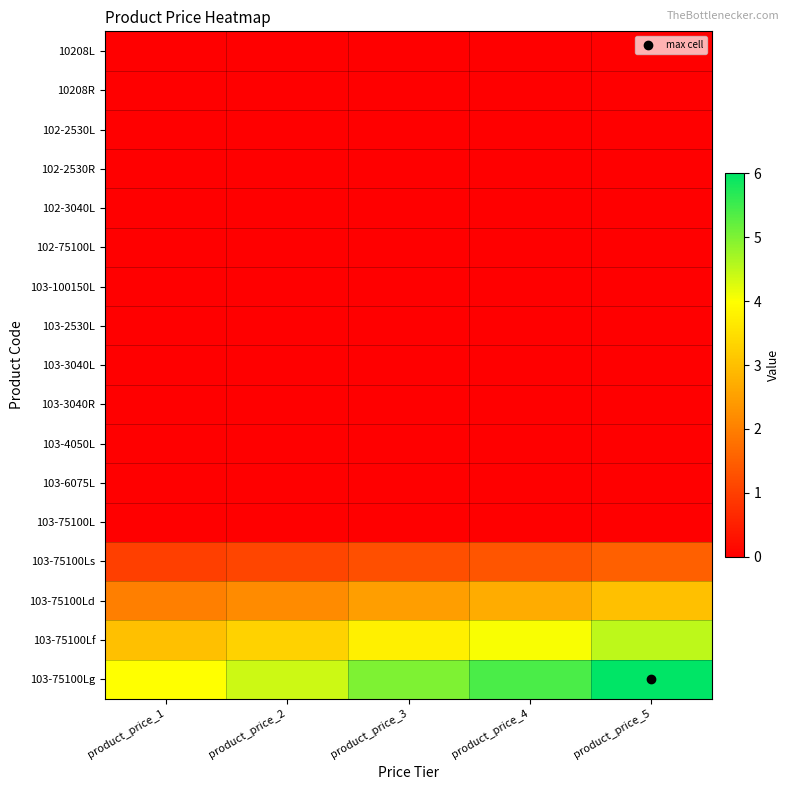

Reading left to right, transcribe all the data shown in this chart.

10208L: product_price_1=0.0	product_price_2=0.0	product_price_3=0.0	product_price_4=0.0	product_price_5=0.0
10208R: product_price_1=0.0	product_price_2=0.0	product_price_3=0.0	product_price_4=0.0	product_price_5=0.0
102-2530L: product_price_1=0.0	product_price_2=0.0	product_price_3=0.0	product_price_4=0.0	product_price_5=0.0
102-2530R: product_price_1=0.0	product_price_2=0.0	product_price_3=0.0	product_price_4=0.0	product_price_5=0.0
102-3040L: product_price_1=0.0	product_price_2=0.0	product_price_3=0.0	product_price_4=0.0	product_price_5=0.0
102-75100L: product_price_1=0.0	product_price_2=0.0	product_price_3=0.0	product_price_4=0.0	product_price_5=0.0
103-100150L: product_price_1=0.0	product_price_2=0.0	product_price_3=0.0	product_price_4=0.0	product_price_5=0.0
103-2530L: product_price_1=0.0	product_price_2=0.0	product_price_3=0.0	product_price_4=0.0	product_price_5=0.0
103-3040L: product_price_1=0.0	product_price_2=0.0	product_price_3=0.0	product_price_4=0.0	product_price_5=0.0
103-3040R: product_price_1=0.0	product_price_2=0.0	product_price_3=0.0	product_price_4=0.0	product_price_5=0.0
103-4050L: product_price_1=0.0	product_price_2=0.0	product_price_3=0.0	product_price_4=0.0	product_price_5=0.0
103-6075L: product_price_1=0.0	product_price_2=0.0	product_price_3=0.0	product_price_4=0.0	product_price_5=0.0
103-75100L: product_price_1=0.0	product_price_2=0.0	product_price_3=0.0	product_price_4=0.0	product_price_5=0.0
103-75100Ls: product_price_1=1.0	product_price_2=1.1	product_price_3=1.2	product_price_4=1.4	product_price_5=1.5
103-75100Ld: product_price_1=2.0	product_price_2=2.2	product_price_3=2.5	product_price_4=2.7	product_price_5=3.0
103-75100Lf: product_price_1=3.0	product_price_2=3.3	product_price_3=3.8	product_price_4=4.0	product_price_5=4.5
103-75100Lg: product_price_1=4.0	product_price_2=4.4	product_price_3=5.0	product_price_4=5.4	product_price_5=6.0